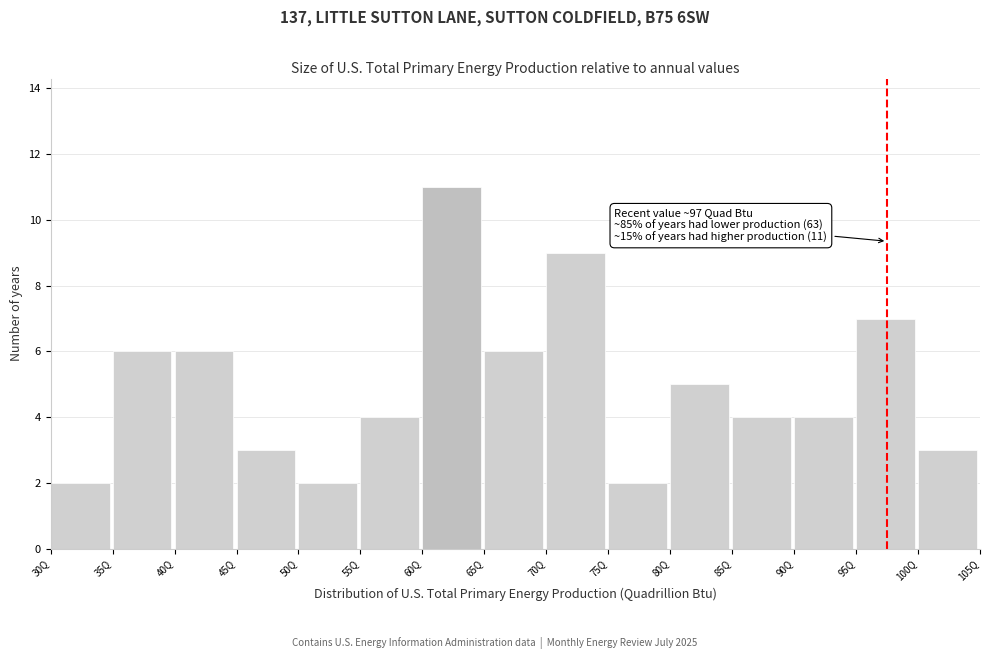

Which range on the x-axis has the tallest bar?

60 to 65